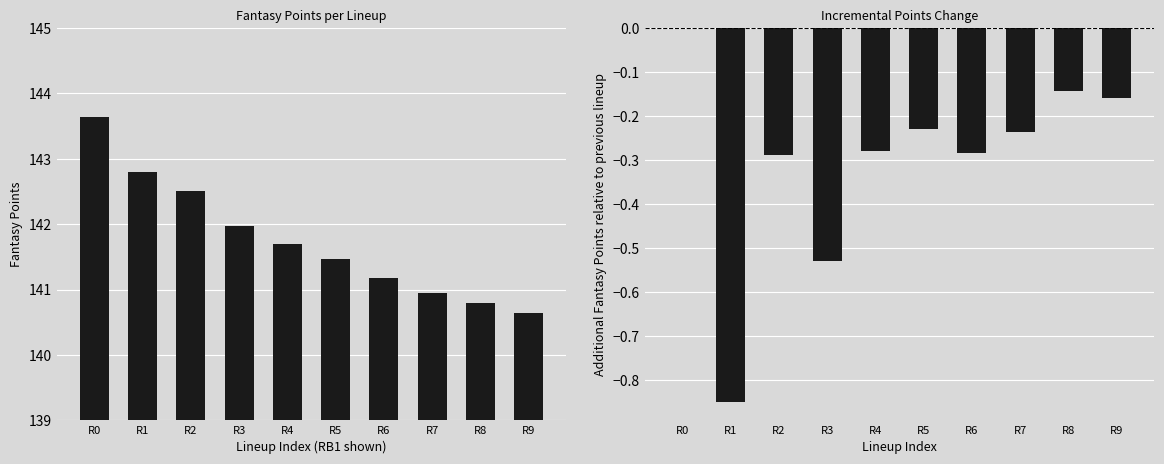

At R8, list the series in order from largest to smallest.

Points, Points Delta